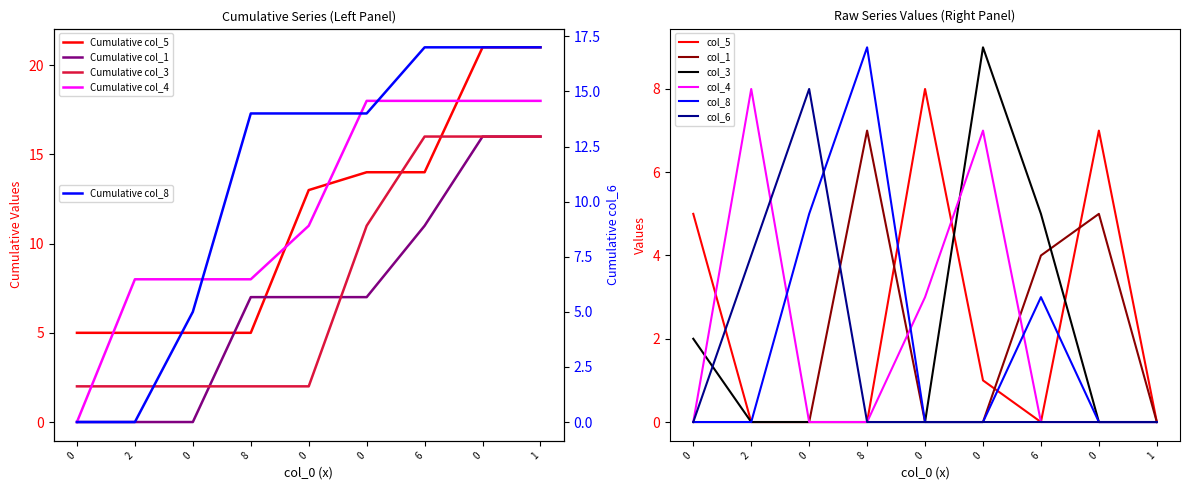

At 6, list the series in order from largest to smallest.

col_3, col_1, col_8, col_5, col_4, col_6